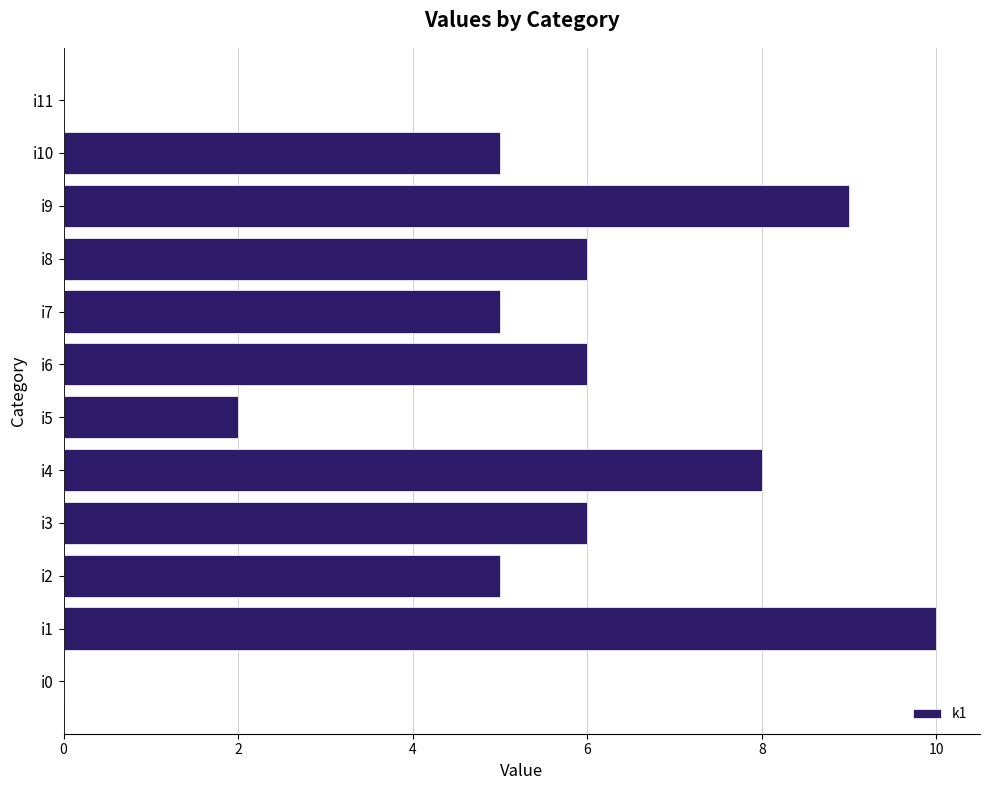

How many categories are shown in the chart?

12